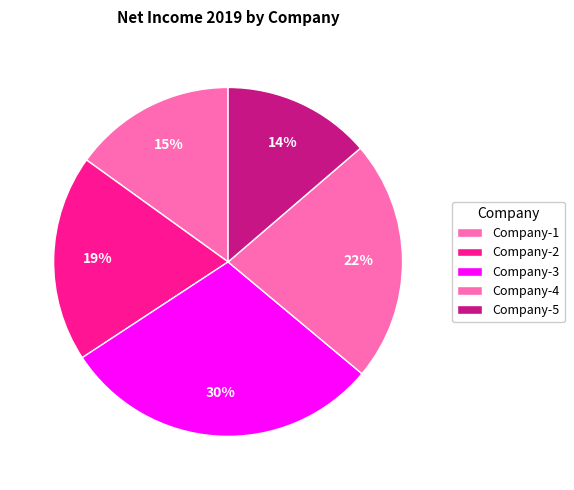

True or false: Company-2 accounts for 19% of the total.

True